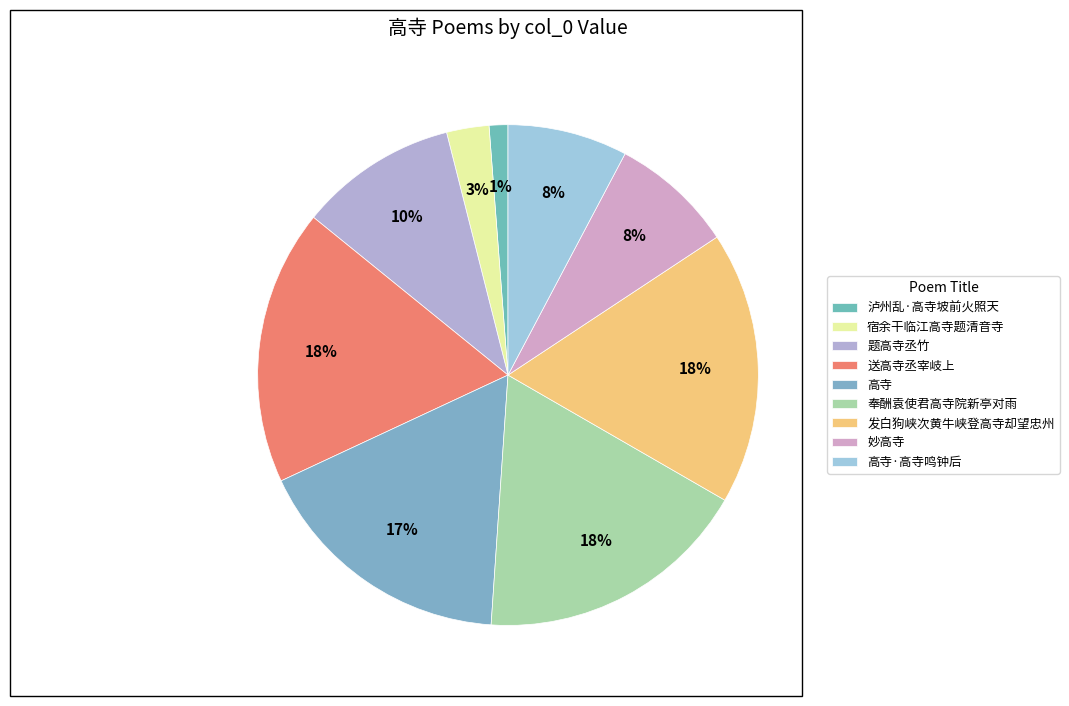

To the nearest percent, what is the average slice percentage?

11%